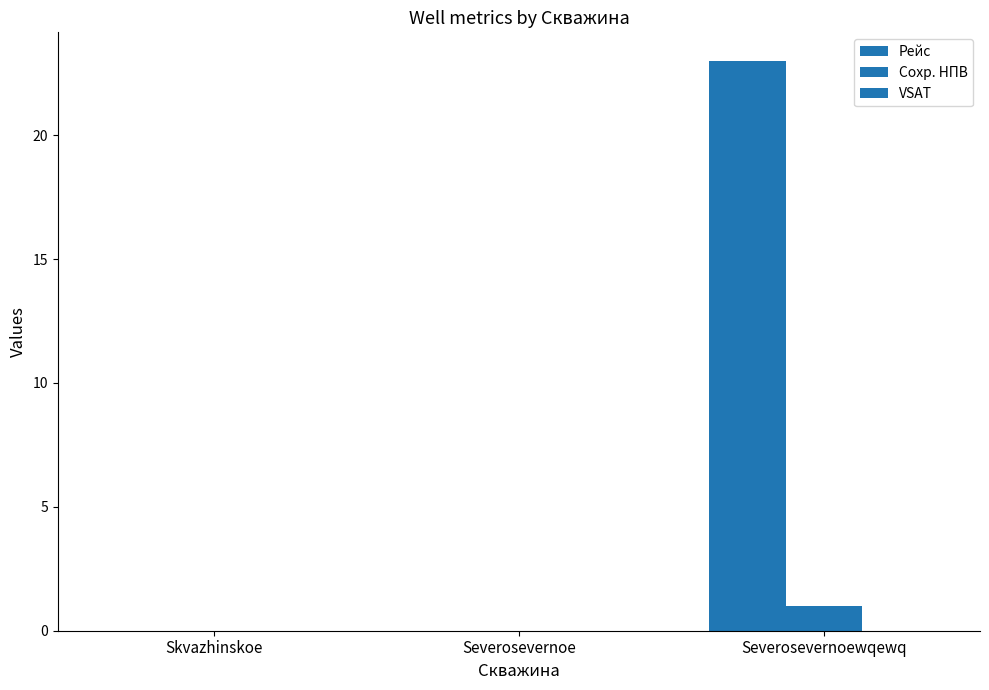

Which series has the largest total across all categories?

Рейс